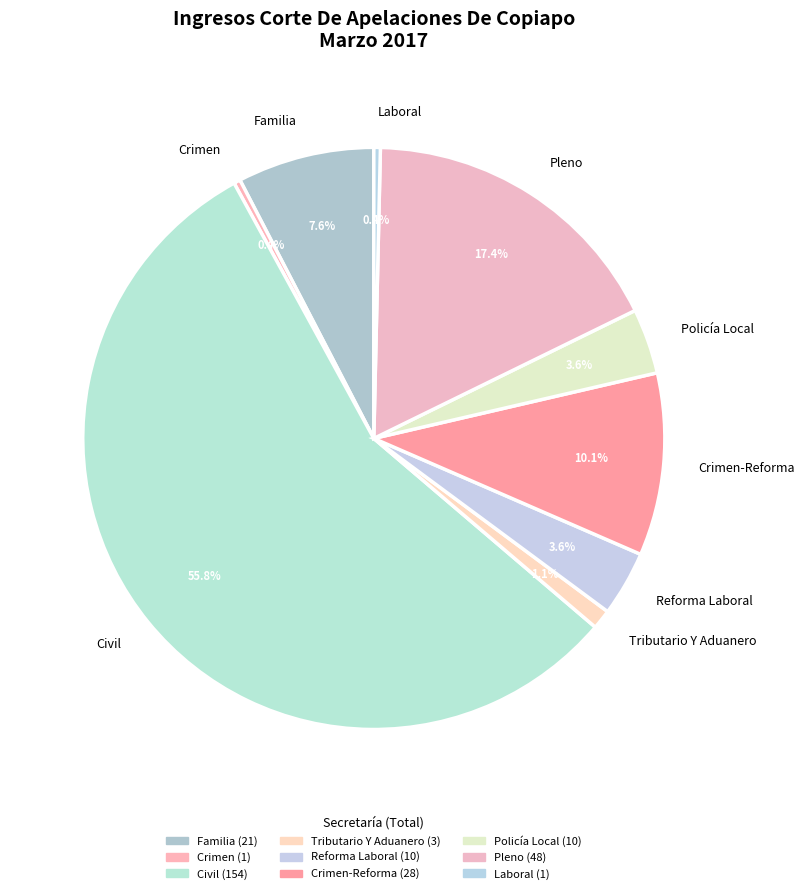

Between Tributario Y Aduanero and Reforma Laboral, which is larger?

Reforma Laboral